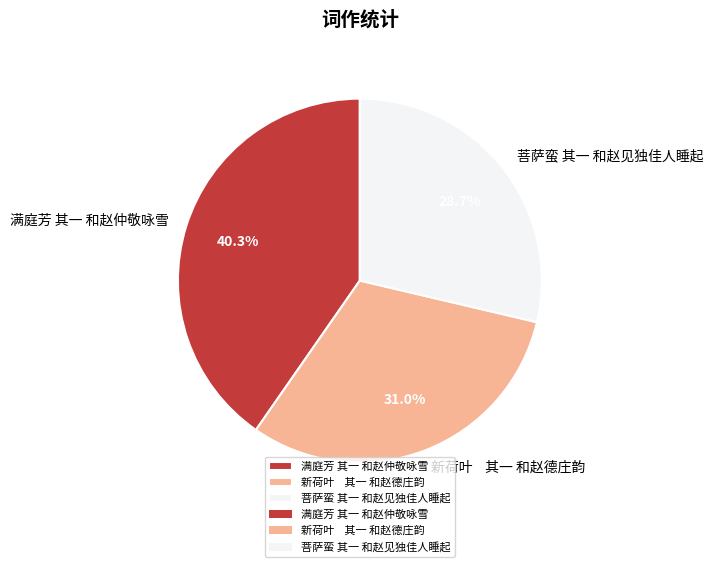

Which has a higher value, 新荷叶 其一 和赵德庄韵 or 菩萨蛮 其一 和赵见独佳人睡起?

新荷叶 其一 和赵德庄韵